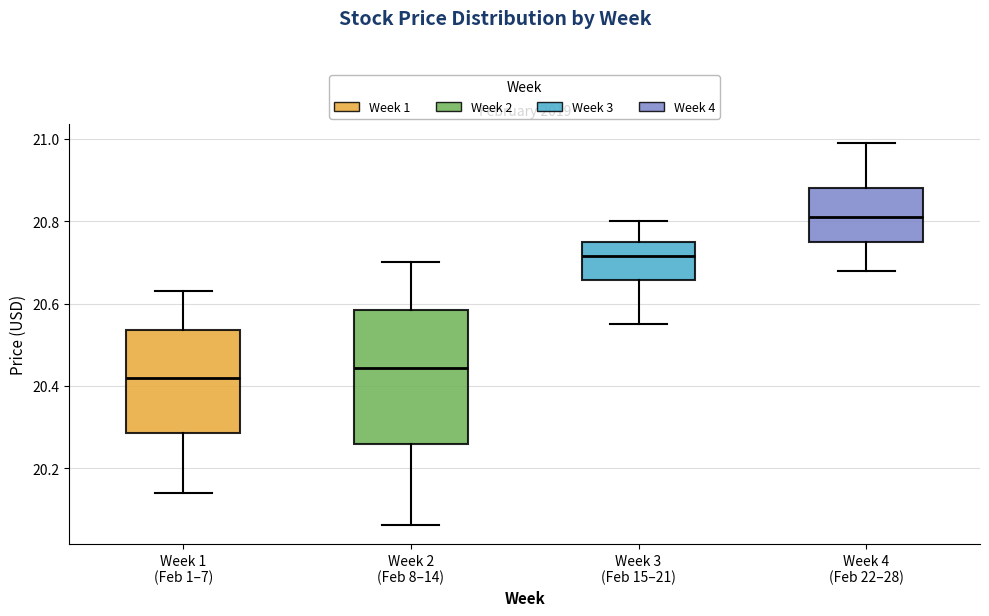

Reading left to right, transcribe this box plot: for each box, give where its median line is, the range the box spans, and where its two whiskers end, as read against the y-axis. The values are not printed on the chart, so give them approximately, as read against the axis.

Week 1 (Feb 1–7): median 20.42, box 20.28 to 20.54, whiskers 20.14 to 20.64
Week 2 (Feb 8–14): median 20.44, box 20.26 to 20.58, whiskers 20.06 to 20.70
Week 3 (Feb 15–21): median 20.72, box 20.66 to 20.76, whiskers 20.56 to 20.80
Week 4 (Feb 22–28): median 20.82, box 20.76 to 20.88, whiskers 20.68 to 21.00